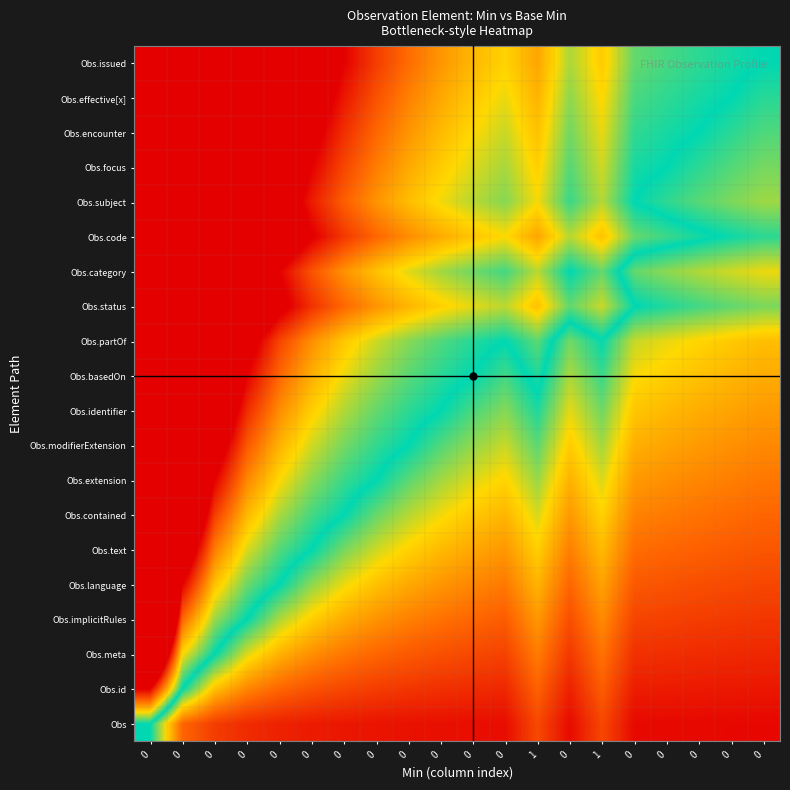

What is the total value across all series at 0?

210.4